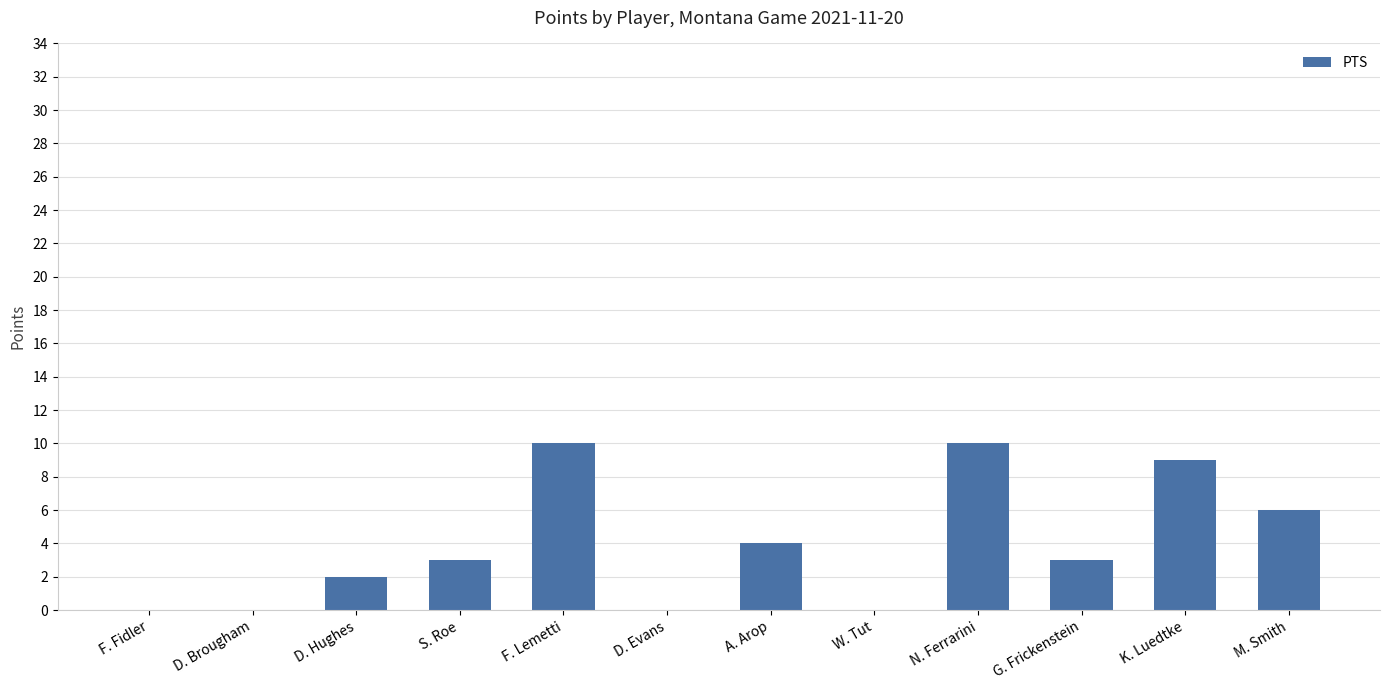

Which has a higher value, N. Ferrarini or M. Smith?

N. Ferrarini